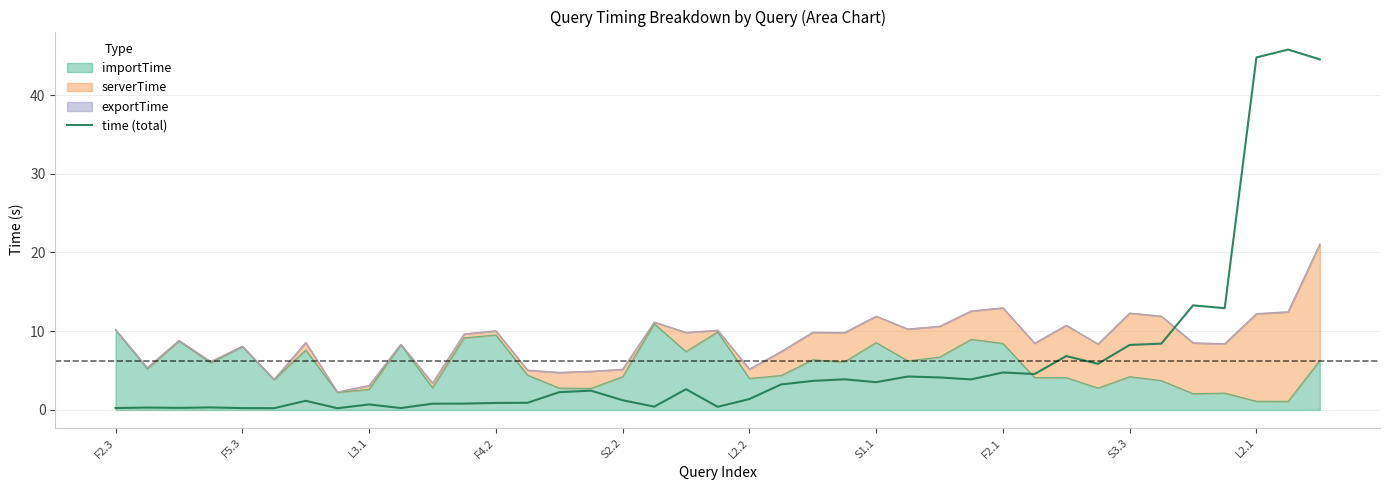

How many points are higher than both their immediate neighbors (excluding endpoints)?

12